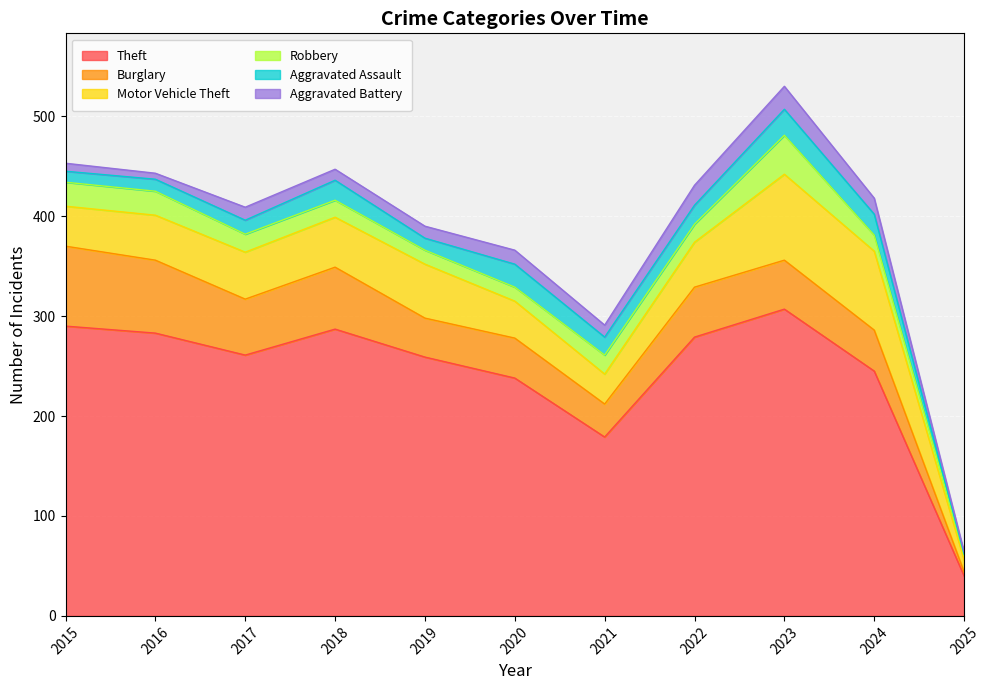

In Motor Vehicle Theft, how many points are higher than both neighbors (excluding endpoints)?

2